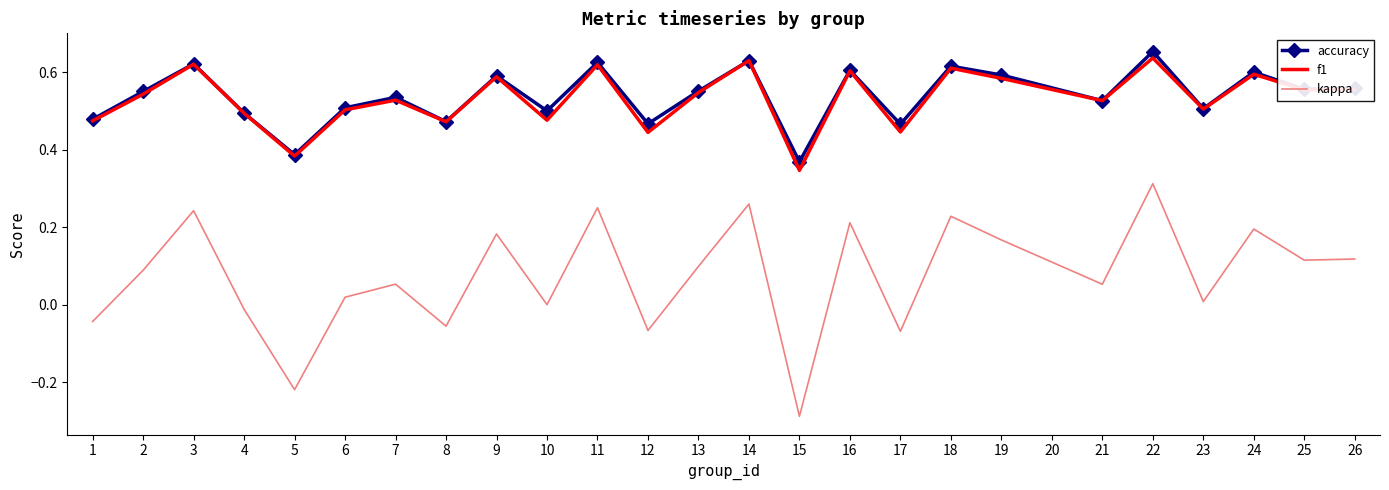

What is the total value across all series at 17?

0.8